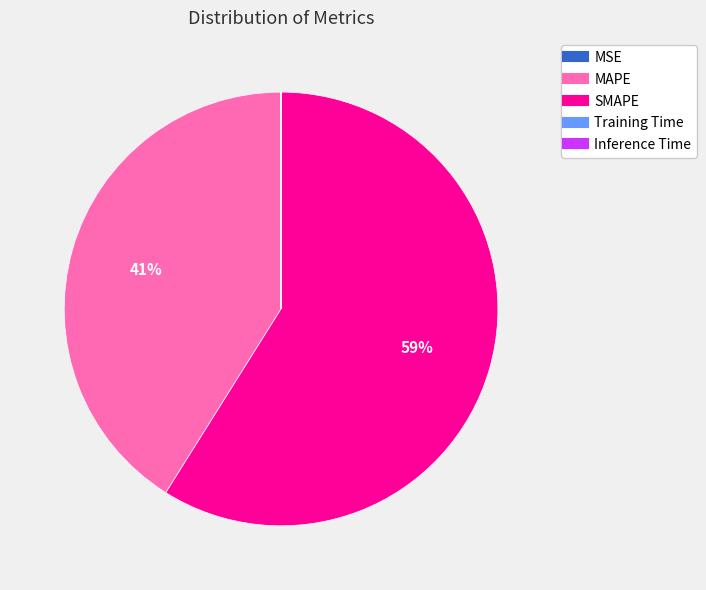

Does SMAPE represent more than half of the total?

Yes